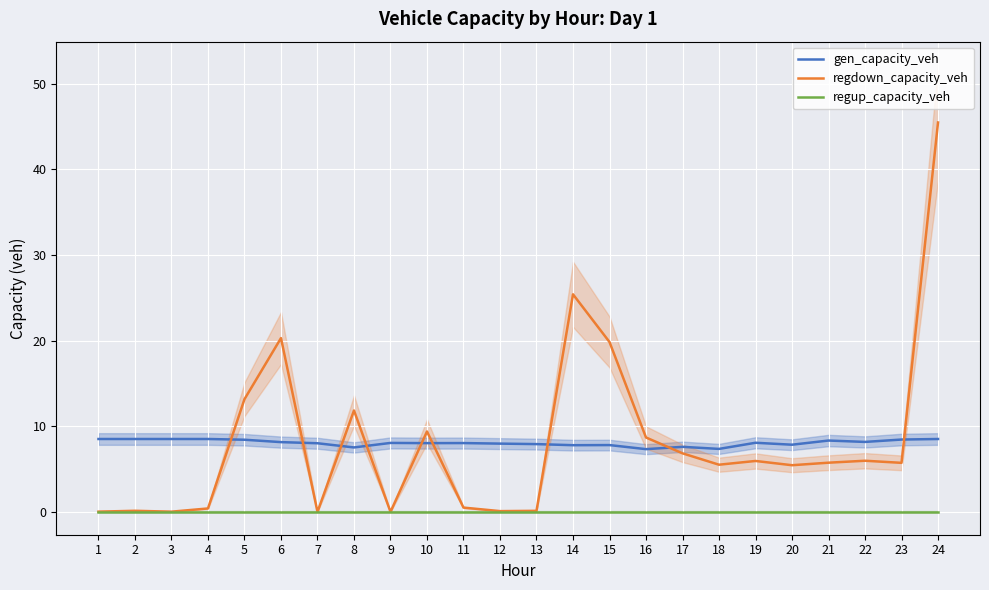

What is the total value across all series at 1?

8.5